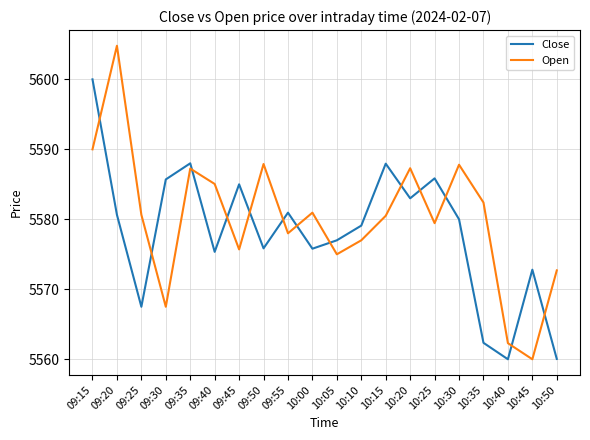

What is the maximum value shown in the chart?

5604.8